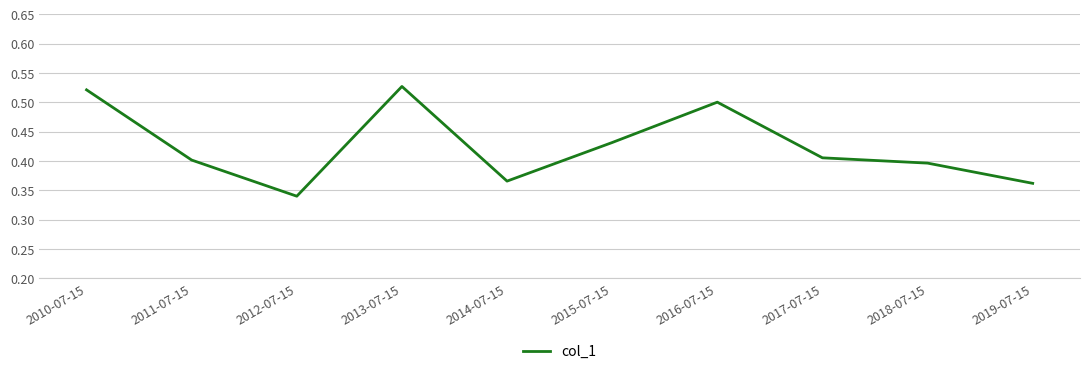

List the labels in order of value, smallest first.

2012-07-15, 2019-07-15, 2014-07-15, 2018-07-15, 2011-07-15, 2017-07-15, 2015-07-15, 2016-07-15, 2010-07-15, 2013-07-15